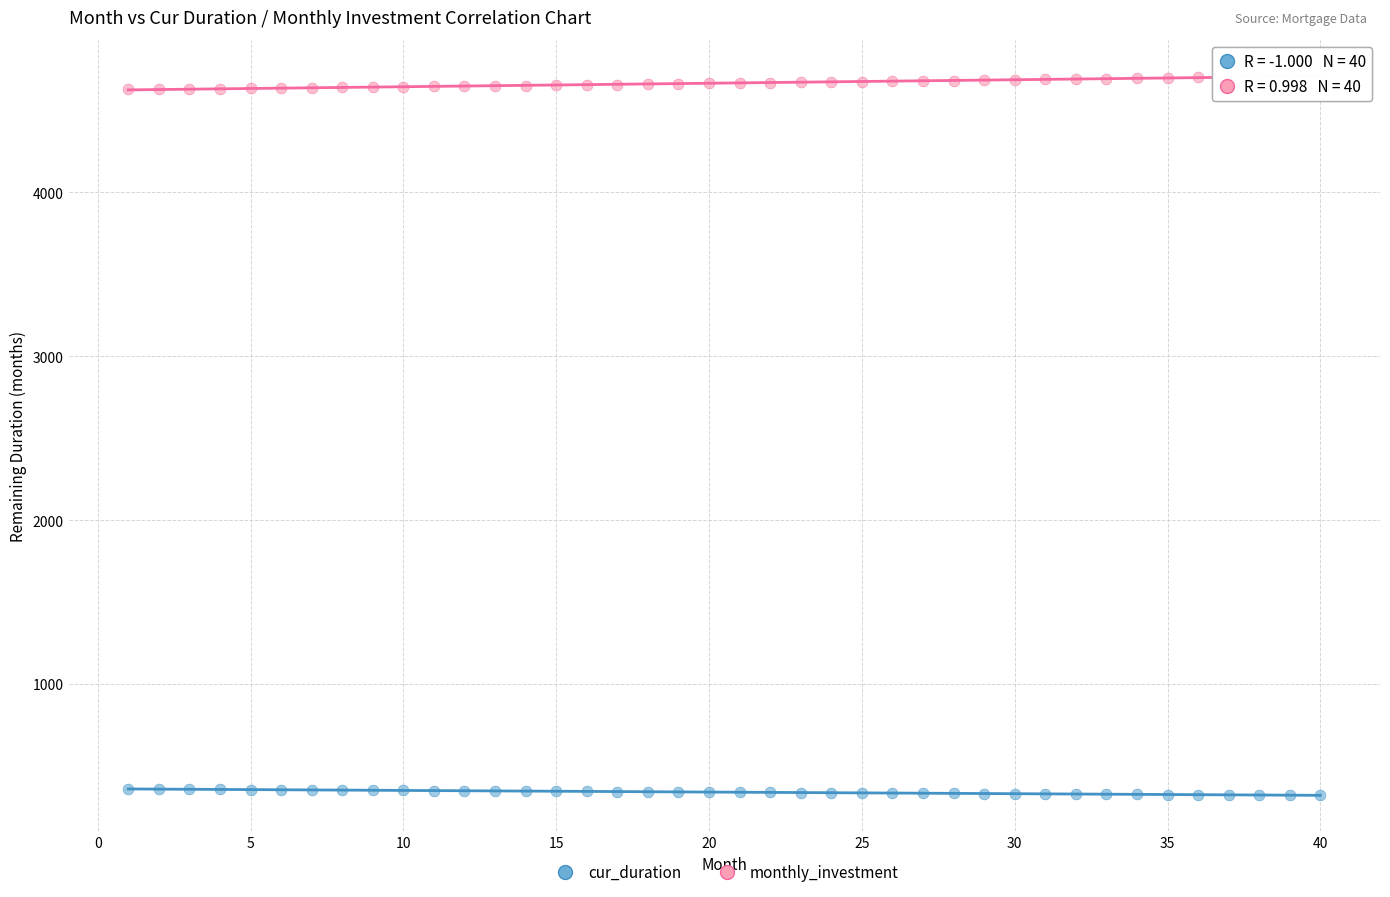

What is the X range (max minus min) for the scatter plot?

39.0